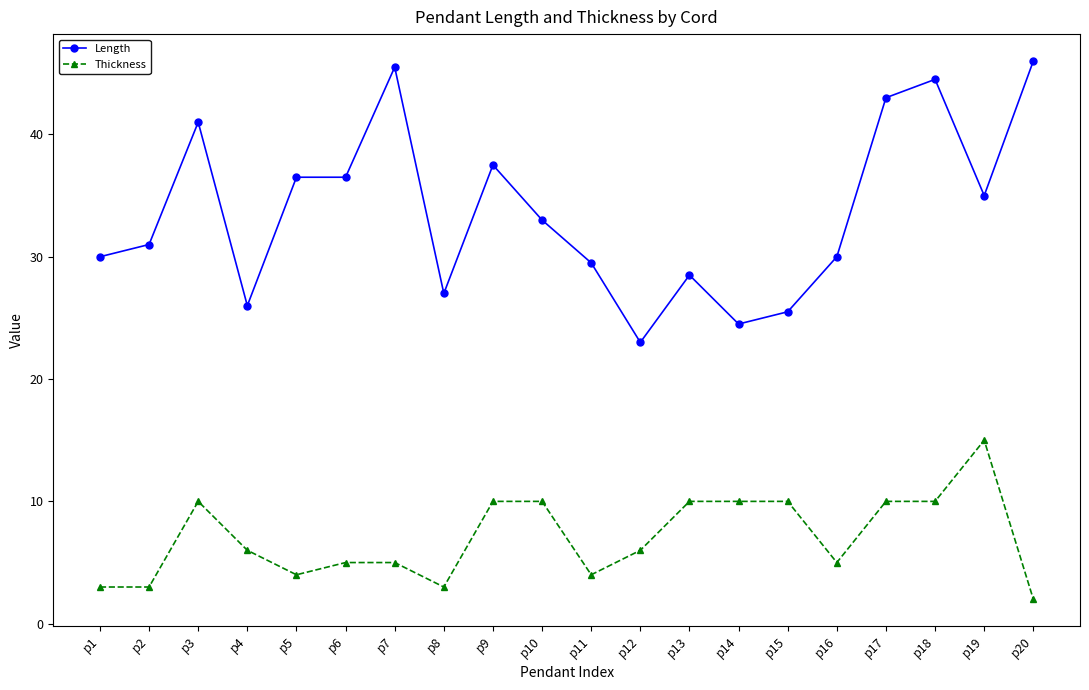

Reading left to right, transcribe all the data shown in this chart.

Length: p1=30.0	p2=31.0	p3=41.0	p4=26.0	p5=36.5	p6=36.5	p7=45.5	p8=27.0	p9=37.5	p10=33.0	p11=29.5	p12=23.0	p13=28.5	p14=24.5	p15=25.5	p16=30.0	p17=43.0	p18=44.5	p19=35.0	p20=46.0
Thickness: p1=3.0	p2=3.0	p3=10.0	p4=6.0	p5=4.0	p6=5.0	p7=5.0	p8=3.0	p9=10.0	p10=10.0	p11=4.0	p12=6.0	p13=10.0	p14=10.0	p15=10.0	p16=5.0	p17=10.0	p18=10.0	p19=15.0	p20=2.0